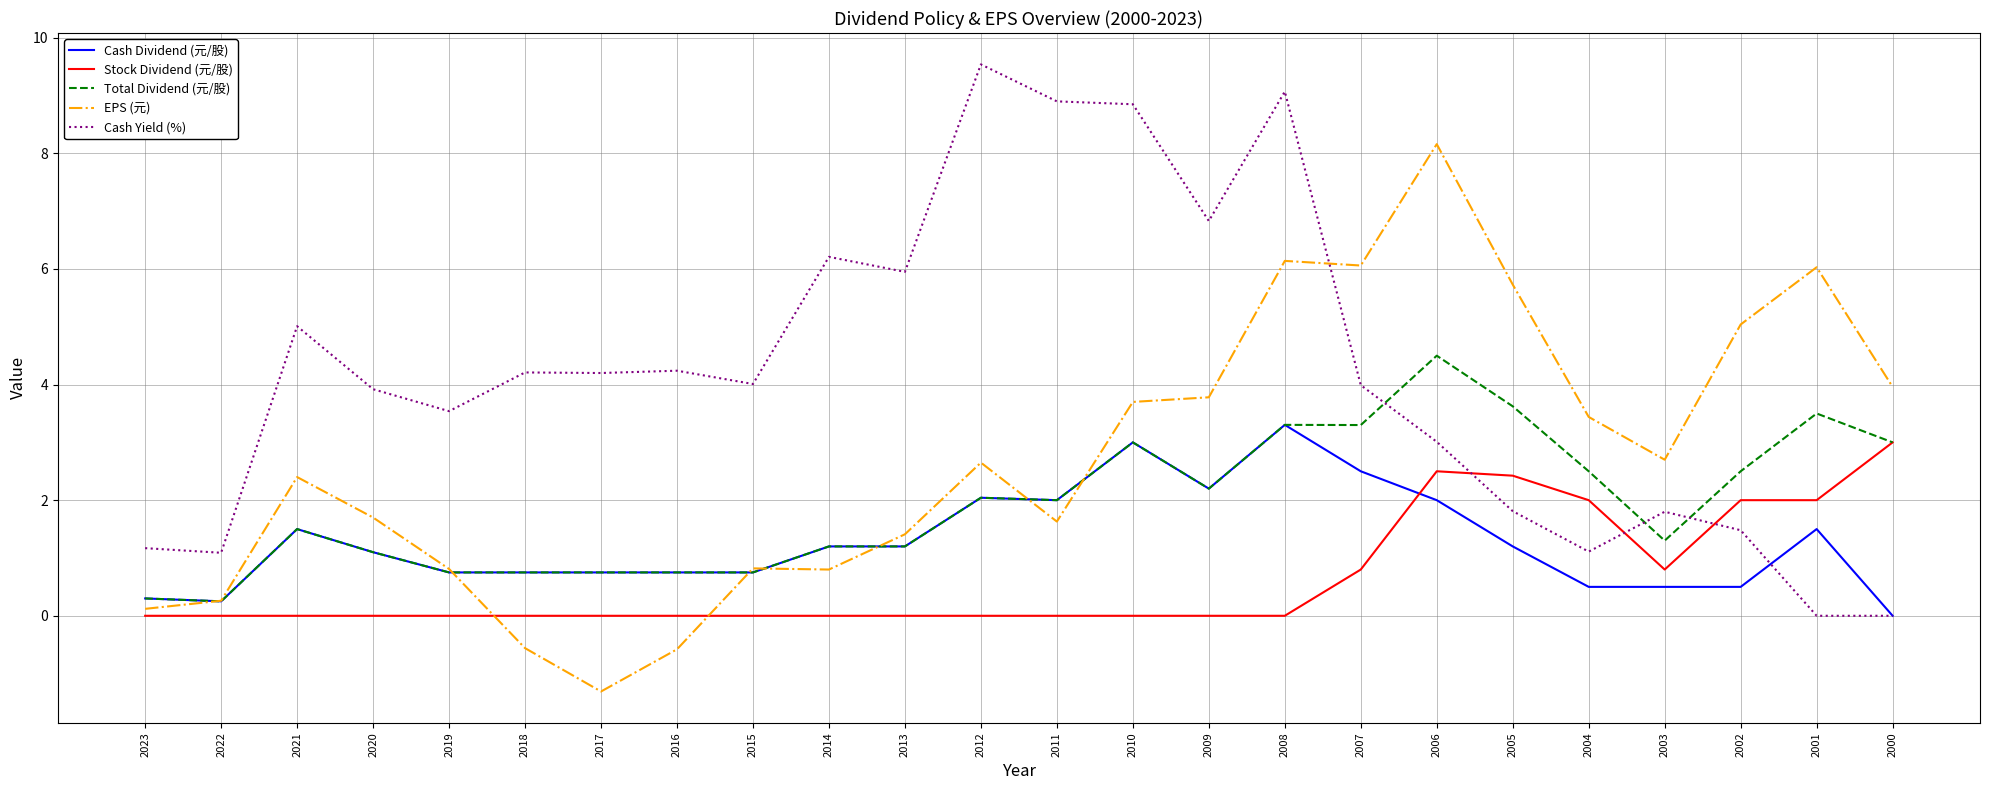

At 2003, list the series in order from largest to smallest.

EPS (元), Cash Yield (%), Total Dividend (元/股), Stock Dividend (元/股), Cash Dividend (元/股)